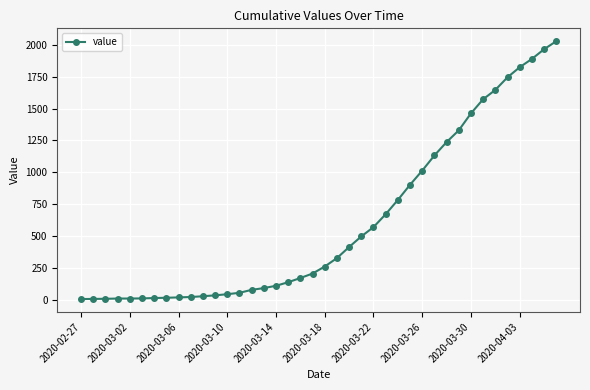

What is the difference between the maximum and second lowest values?

2021